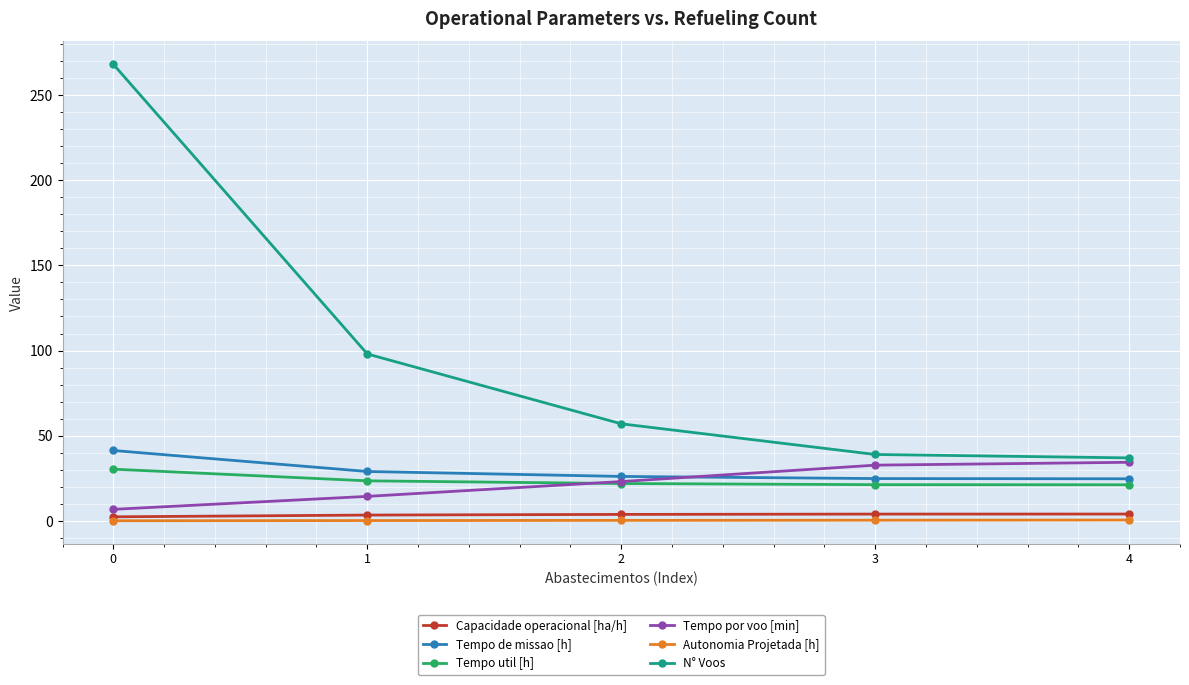

What value does the Autonomia Projetada [h] series have at 2?

0.3